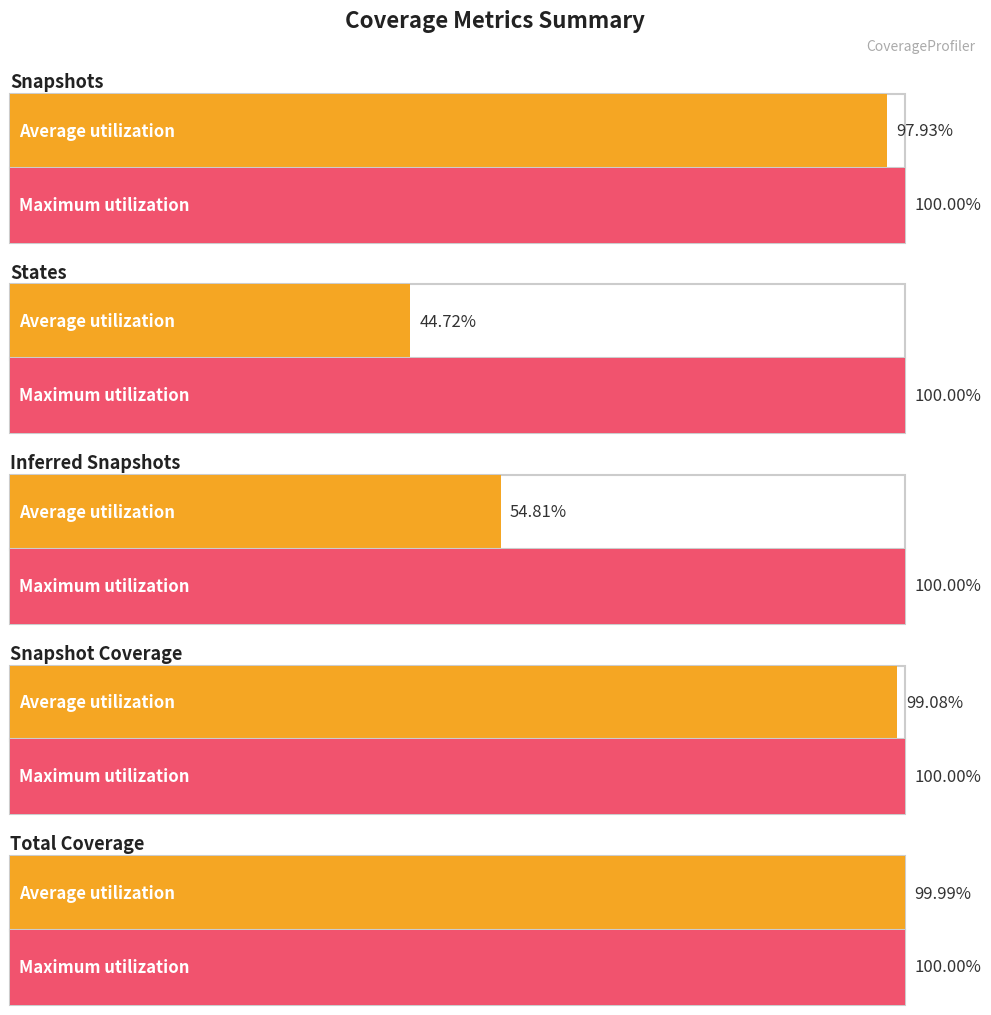

Is the value of snapshot_cov at 11 greater than the value of inferred_snapshots at 10?

Yes